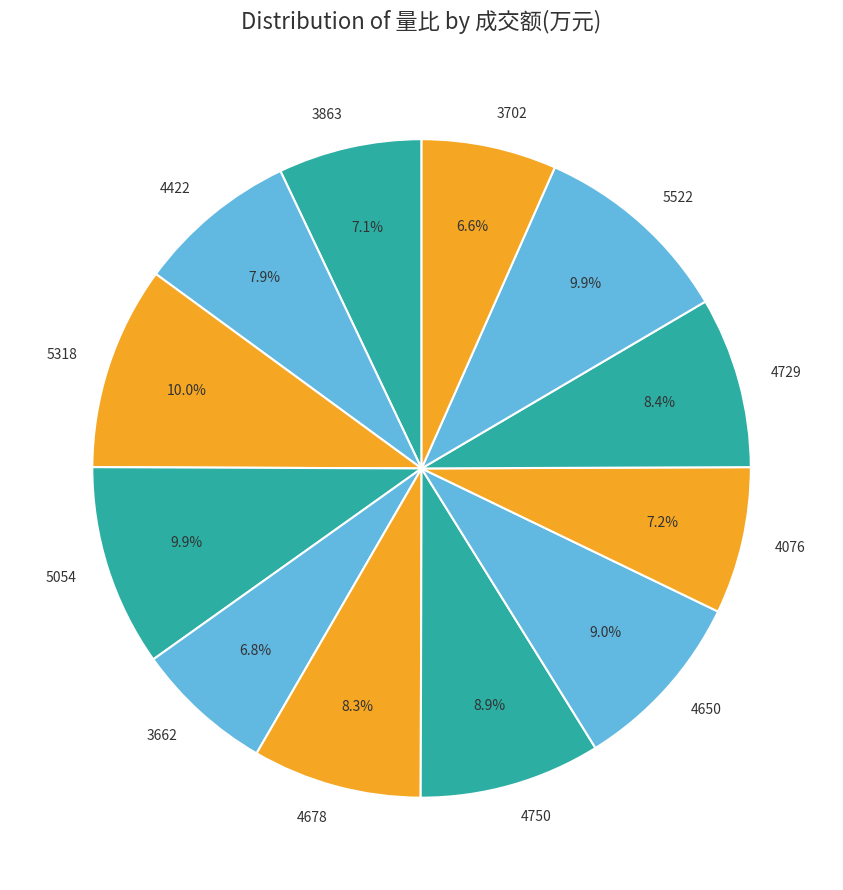

Is there any slice that represents more than half of the pie?

No